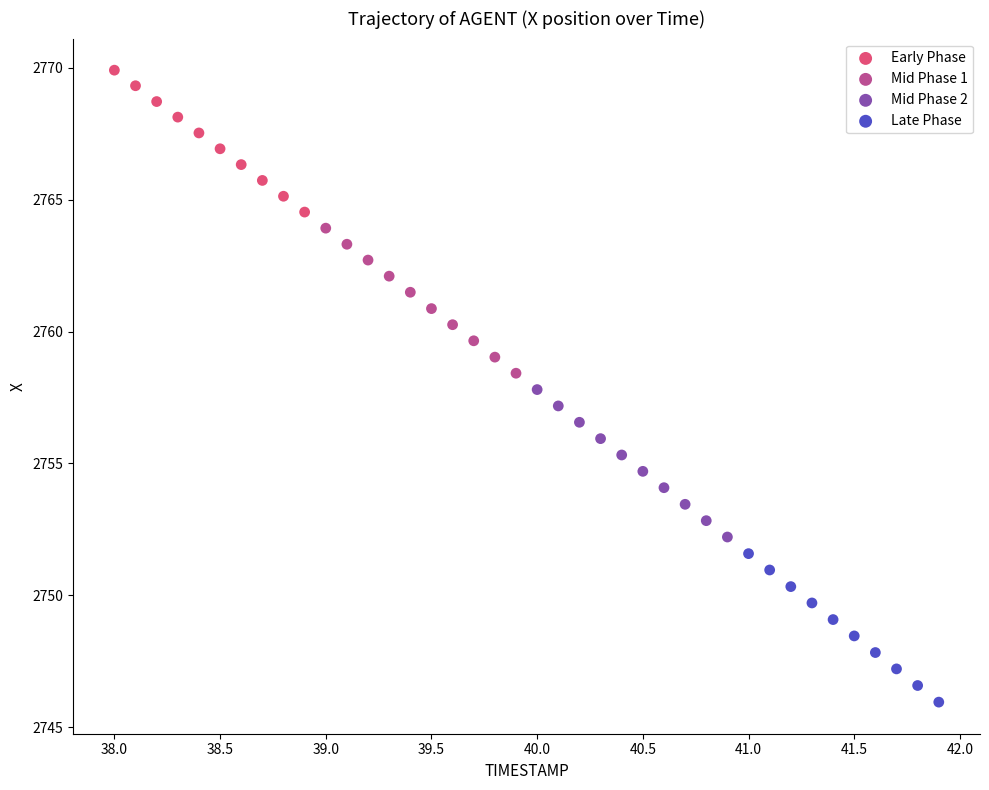

Which series reaches the minimum Y coordinate?

Late Phase